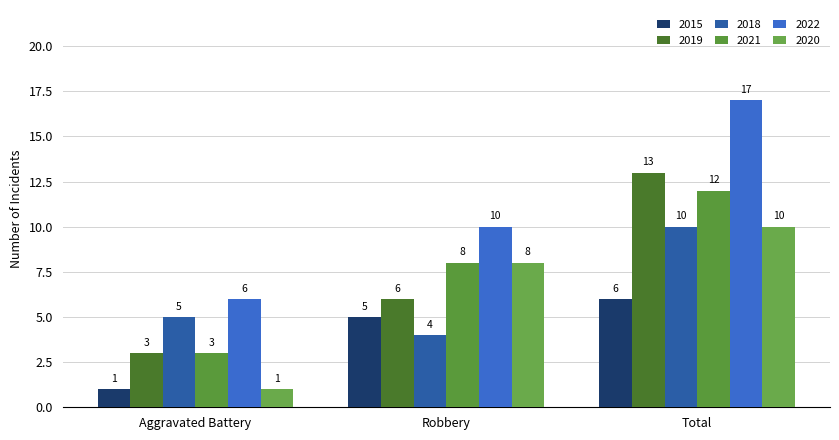

Rank the categories by 2022 value from highest to lowest.

Total, Robbery, Aggravated Battery